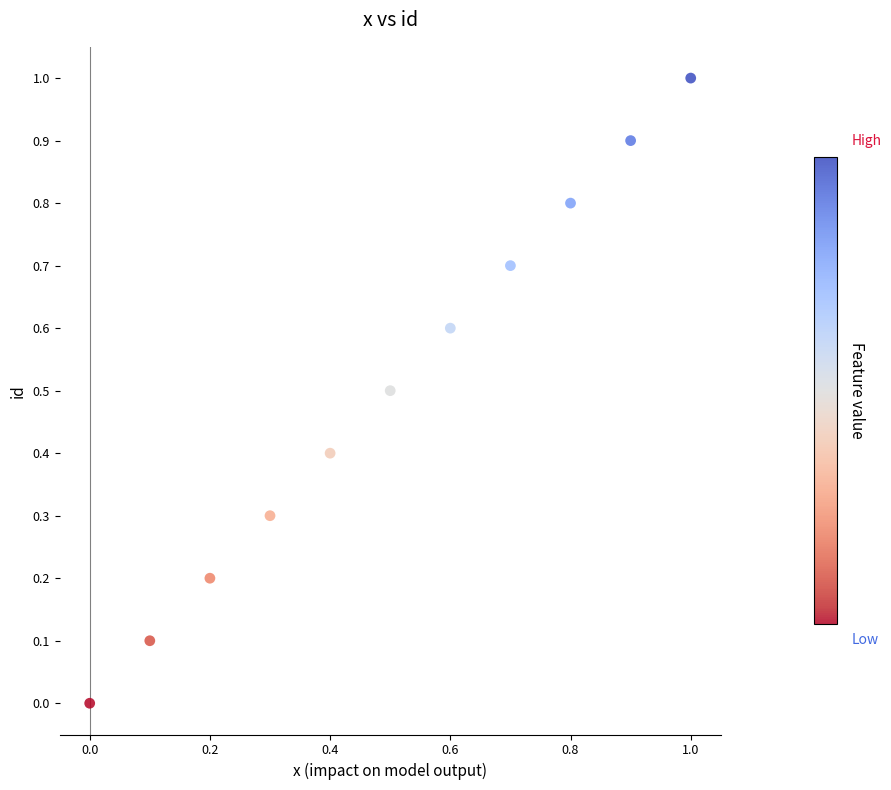

What is the range of X values (max minus min)?

1.0